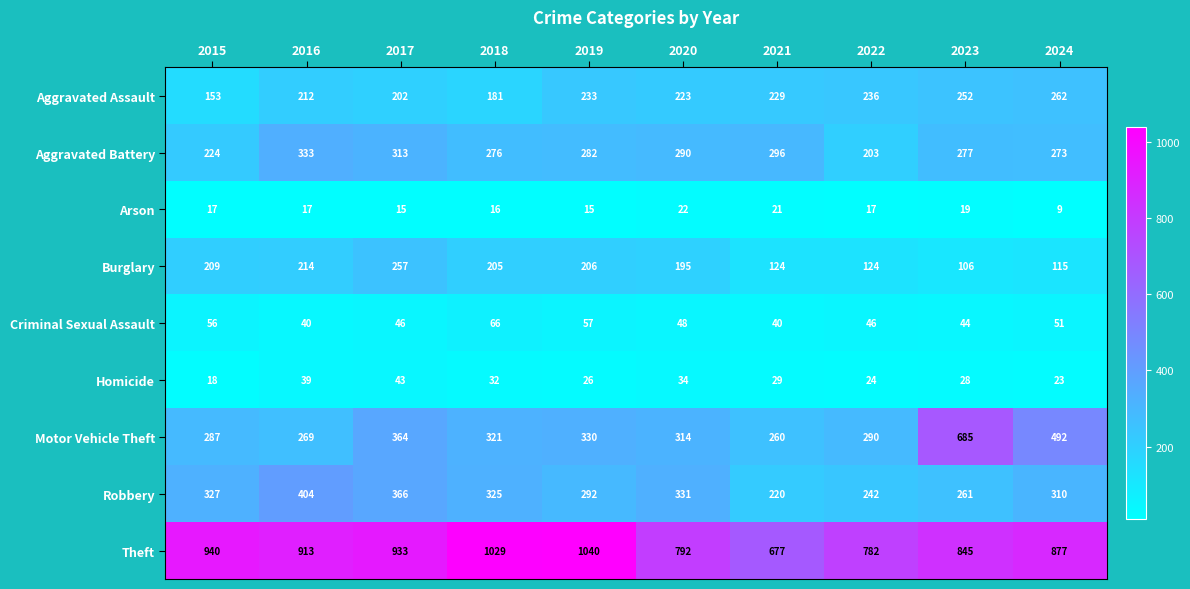

True or false: Criminal Sexual Assault has a value of 69 at 2022.

False